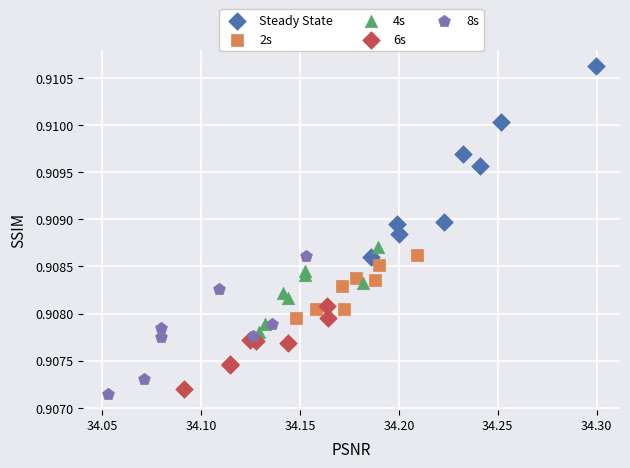

Which series has the largest Y range (max minus min)?

Steady State